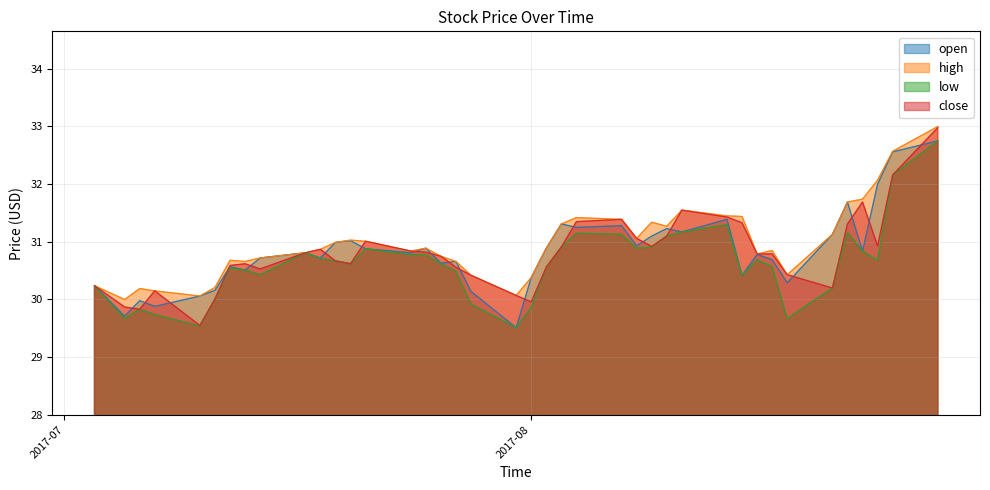

What is the lowest value of the open series?

29.5